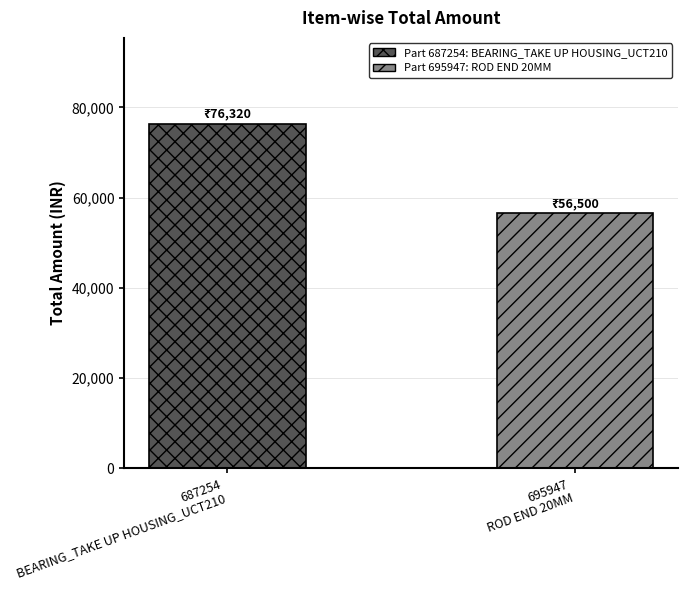

What is the minimum value shown in the chart?

56500